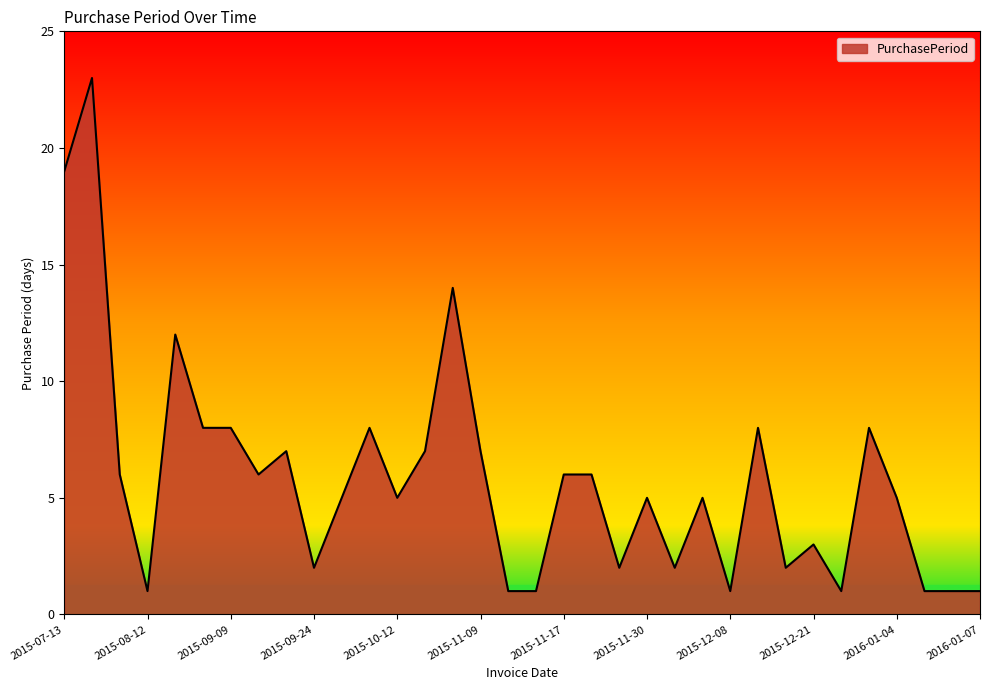

What is the greatest value displayed?

23